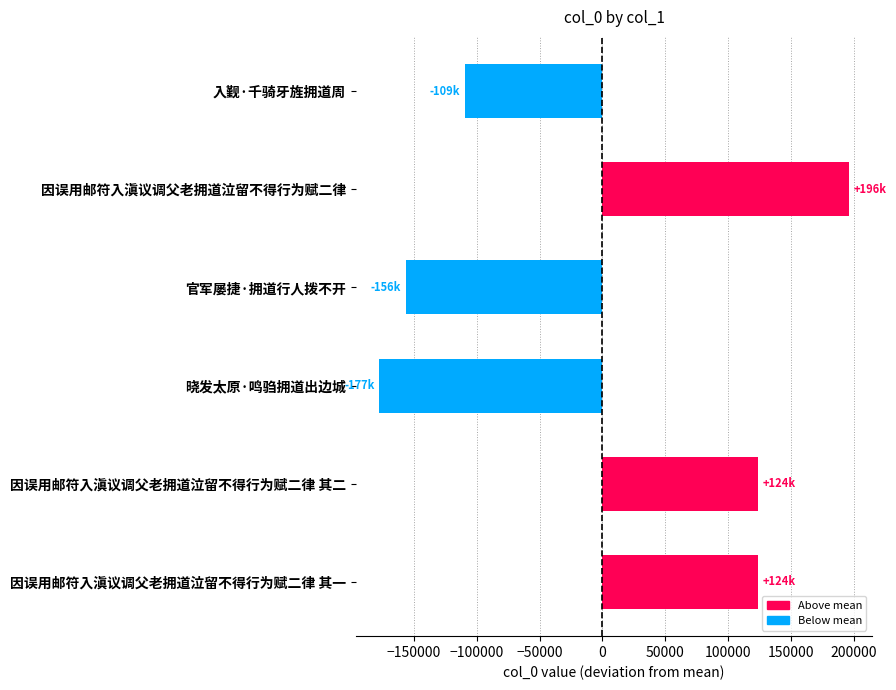

How many values are above zero?

3